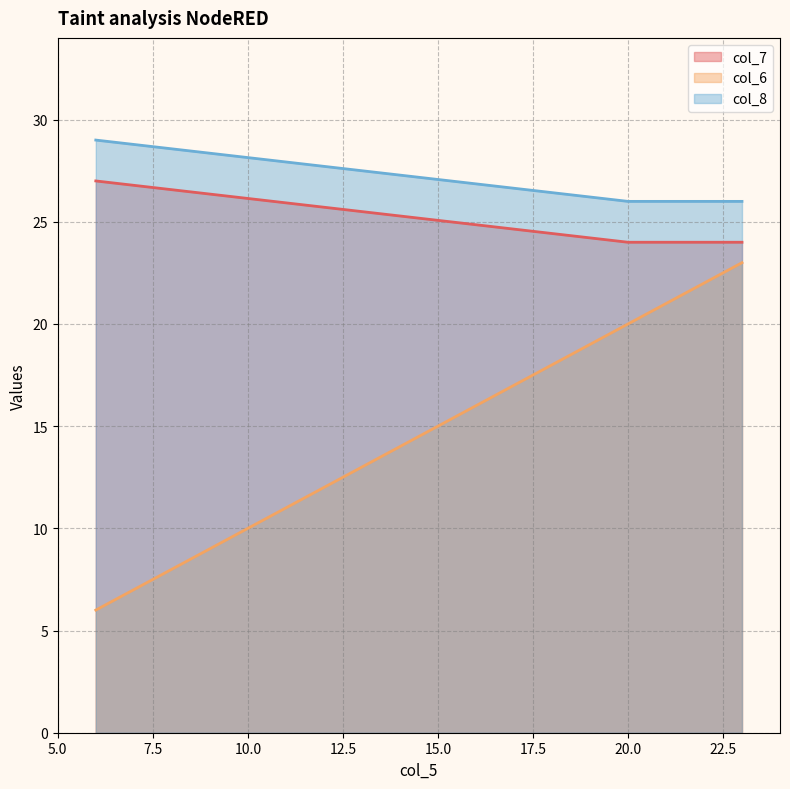

Which series has the largest range (max minus min)?

col_6